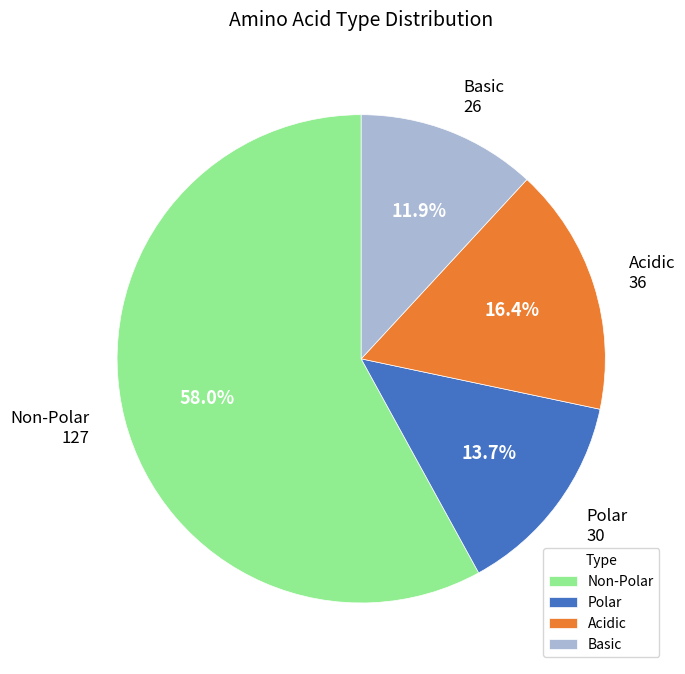

Which slice is the smallest?

Basic